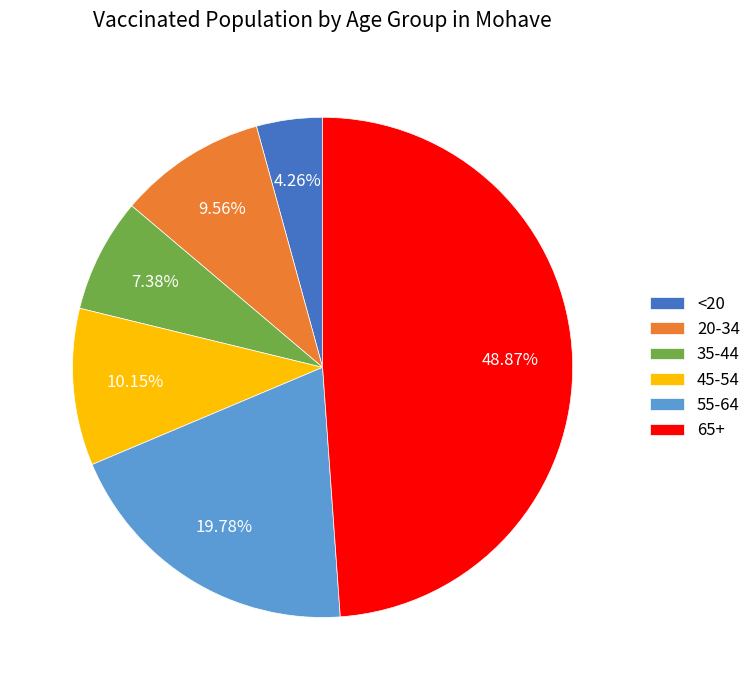

To the nearest percent, what is the average slice percentage?

17%